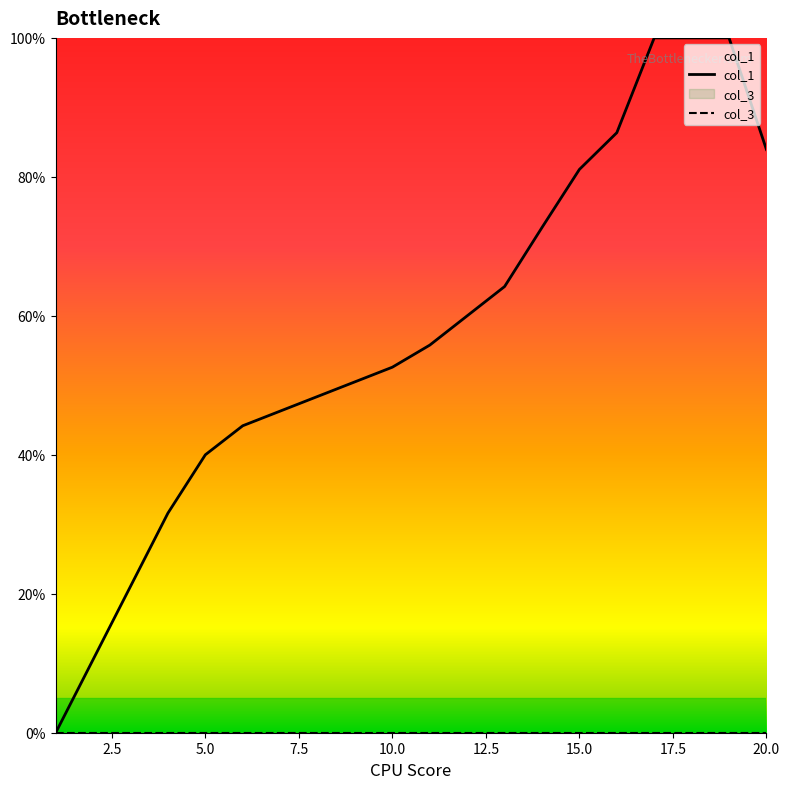

What is the total value across all series at 20.0?

83.9